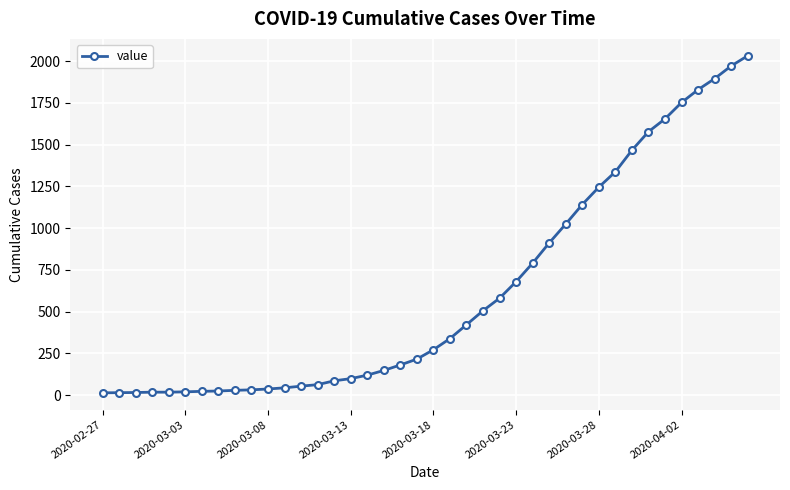

What is the average value?

616